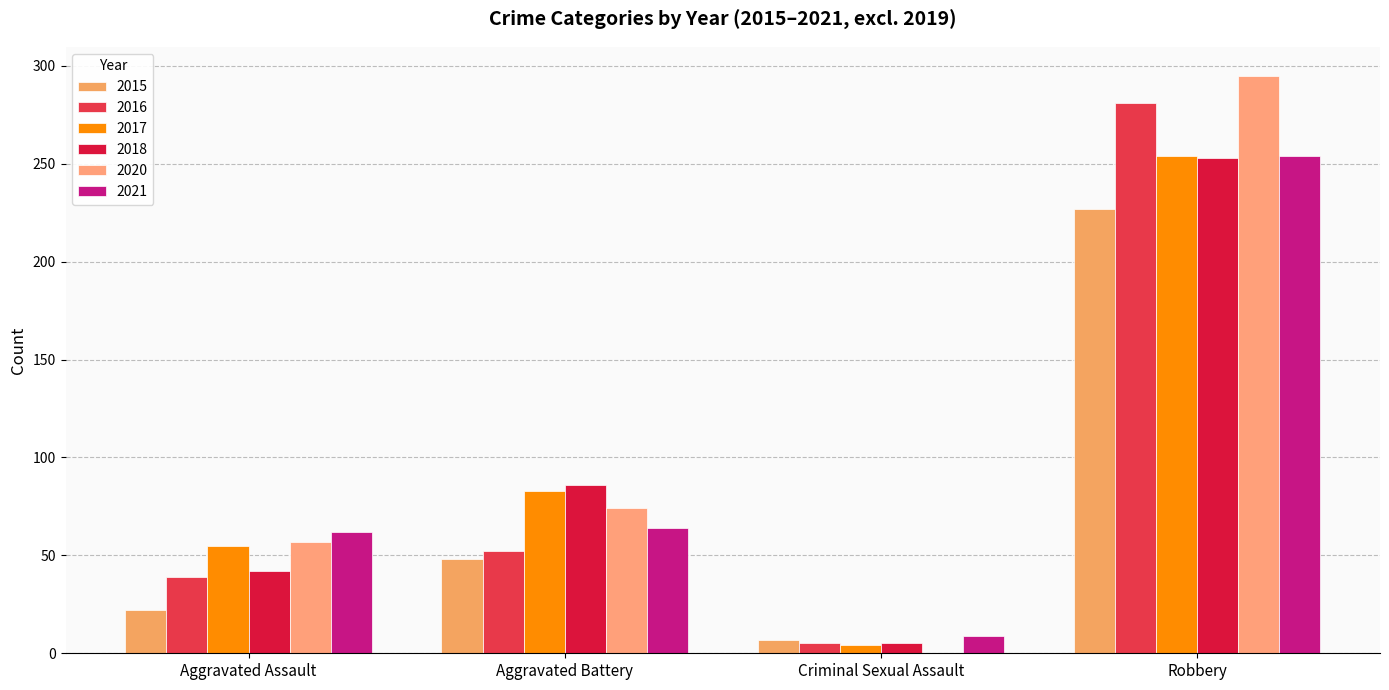

Reading left to right, extract all data points from this chart.

2015: 22	48	7	227
2016: 39	52	5	281
2017: 55	83	4	254
2018: 42	86	5	253
2020: 57	74	0	295
2021: 62	64	9	254